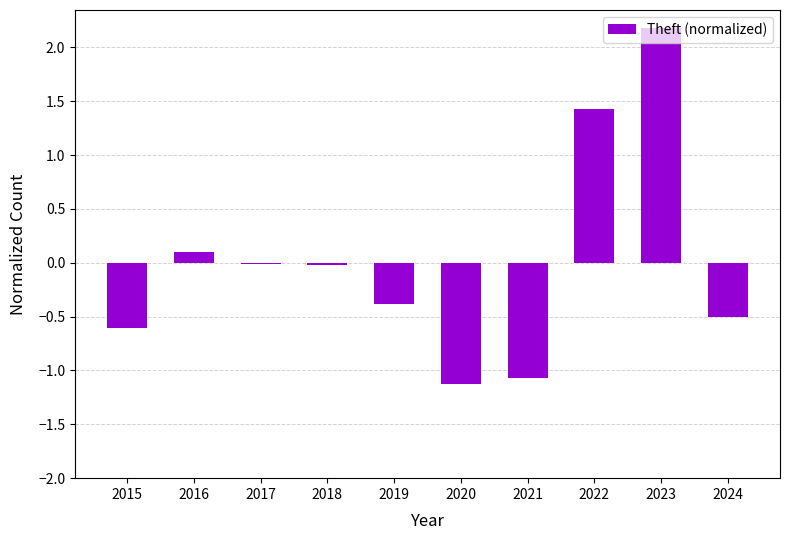

Are the bars horizontal?

No